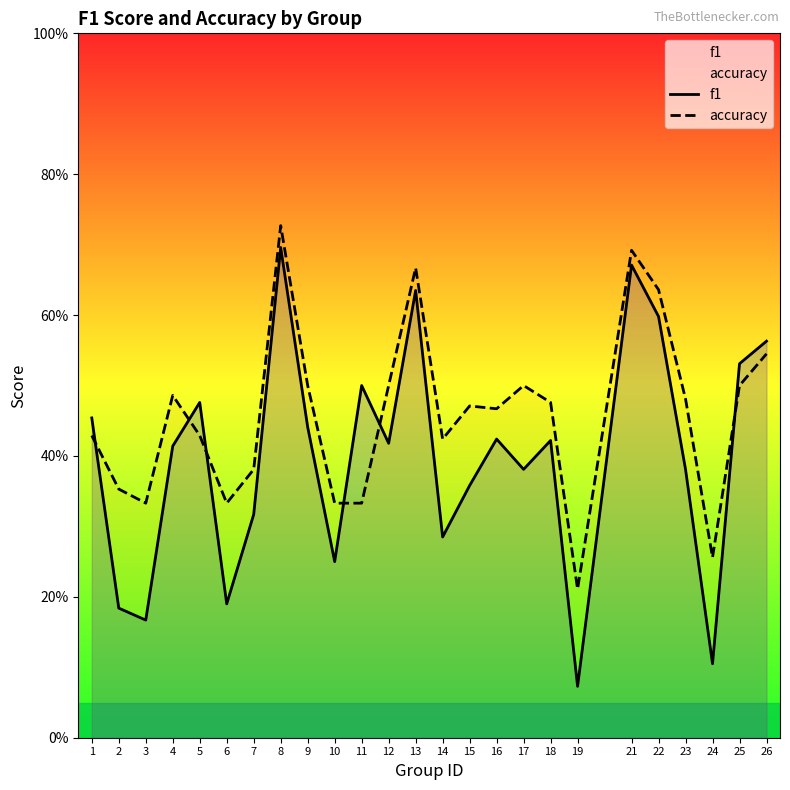

At which label does f1 reach its minimum?

19